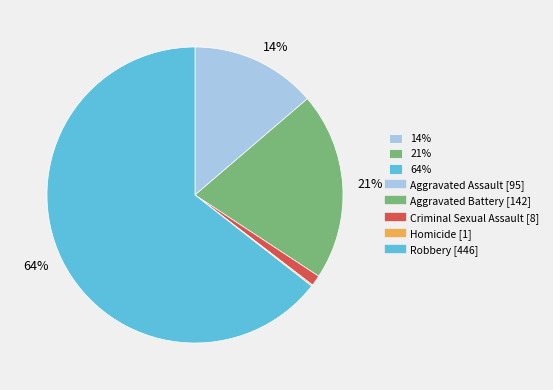

To the nearest percent, what is the average slice percentage?

20%